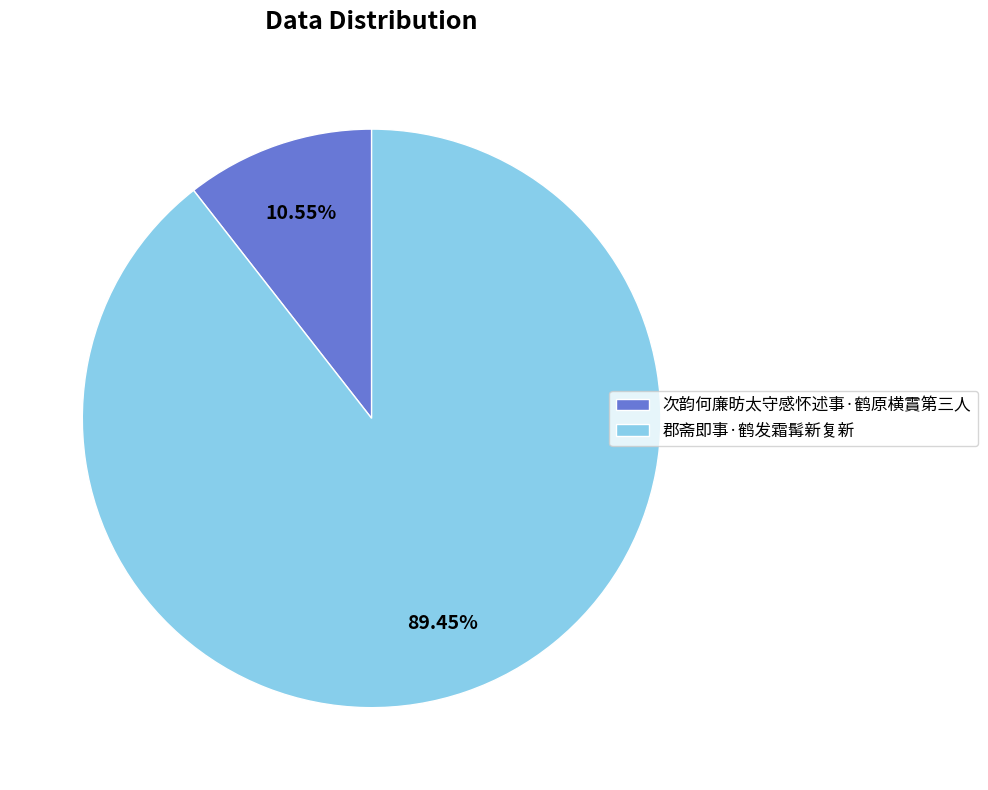

True or false: 郡斋即事·鹤发霜髯新复新 accounts for 98% of the total.

False